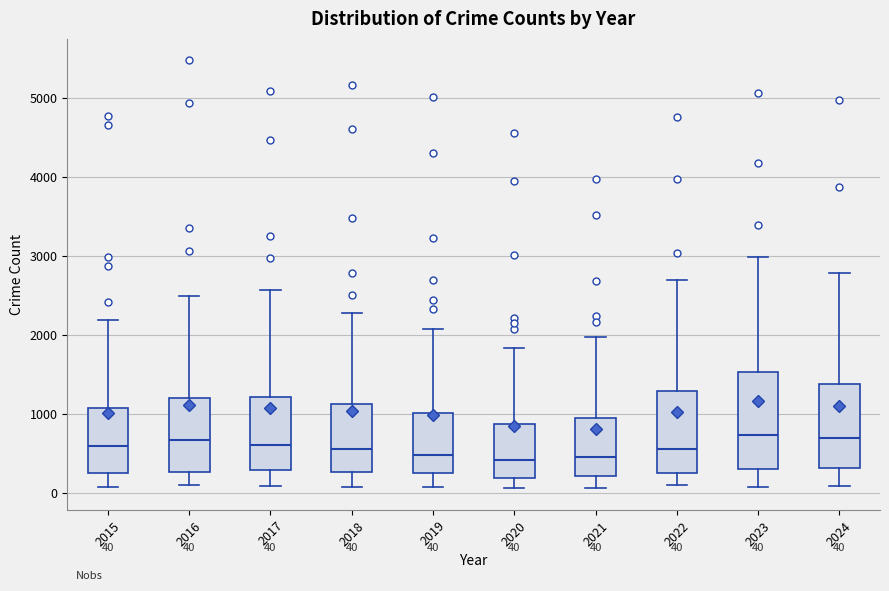

Which box is the tallest, from its lower edge to its upper edge?

2023